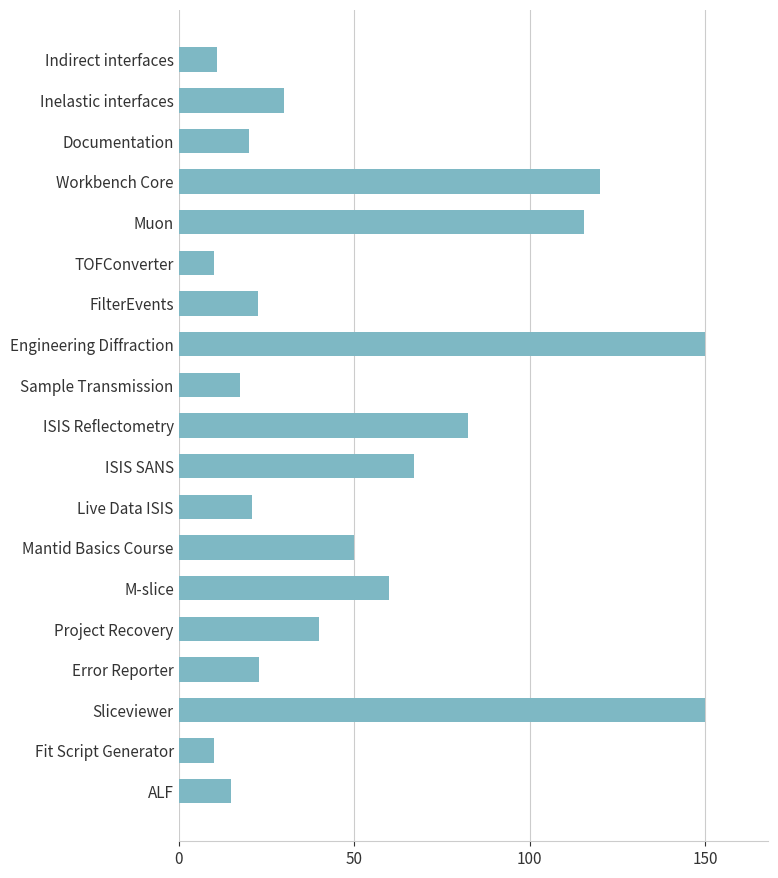

What is the minimum value shown in the chart?

10.0